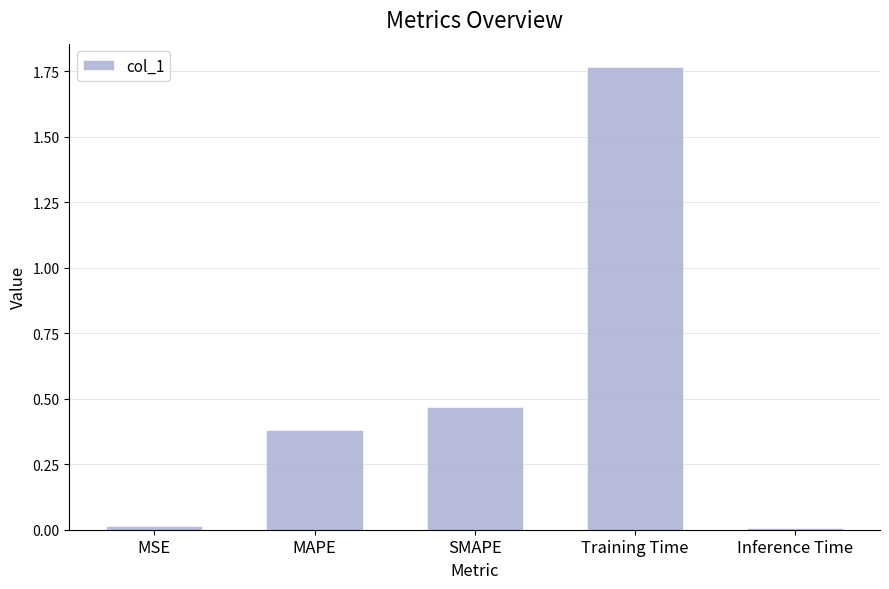

What is the sum of all values?

2.6